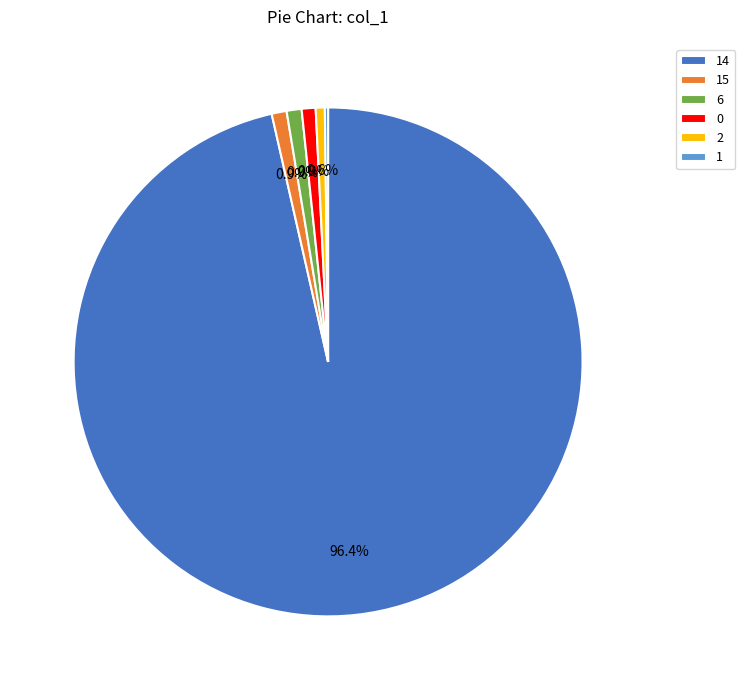

Is the sum of 0 and 6 greater than half?

No